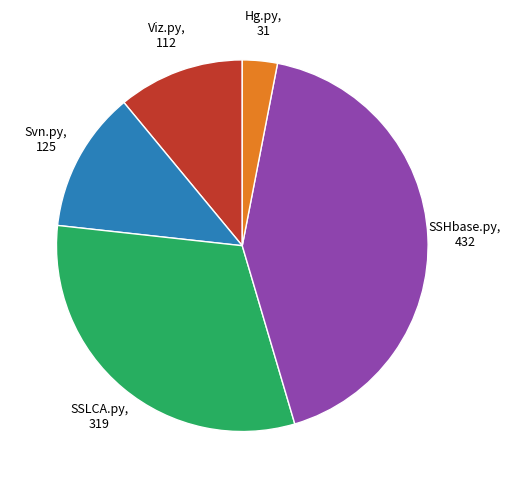

Is there a majority slice in this chart?

No